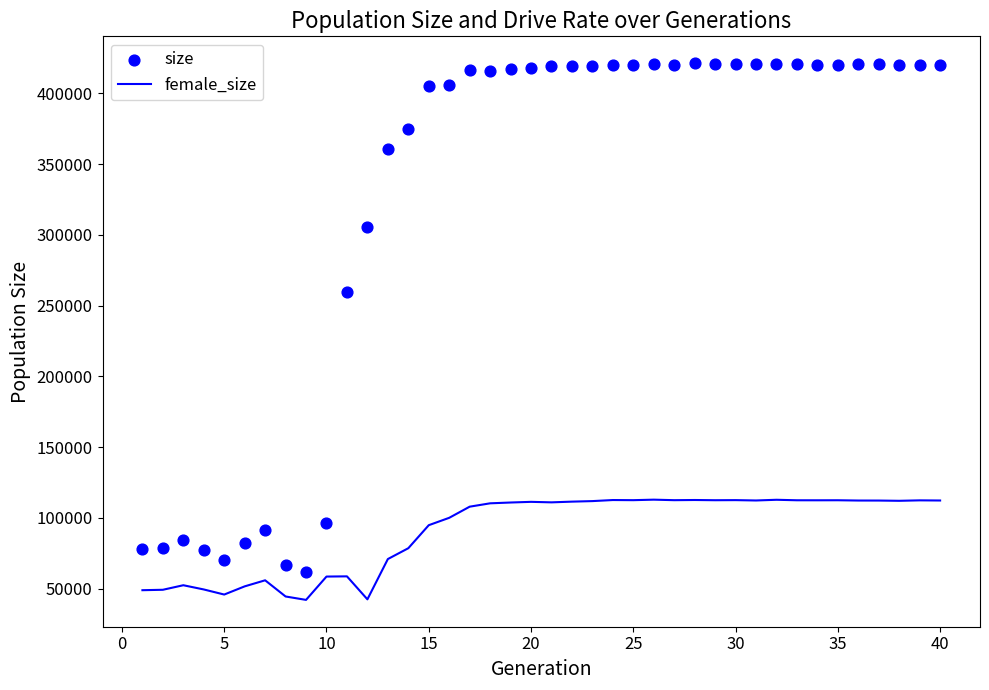

What is the maximum value for female_size?

112958